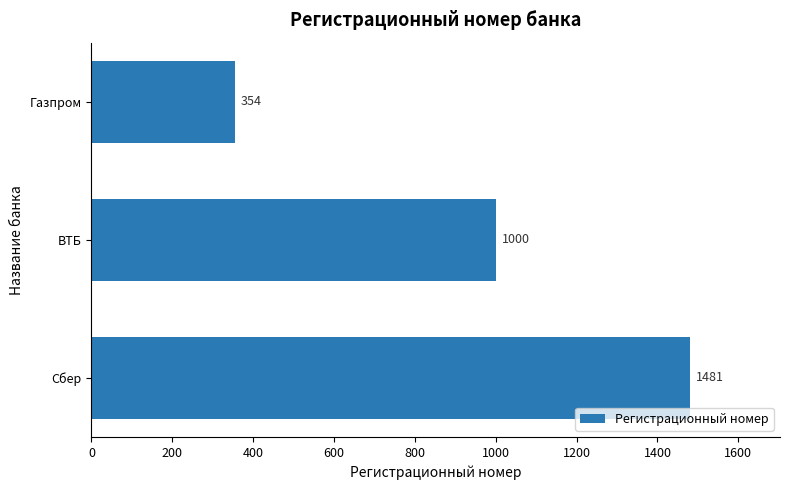

How many values are between 354 and 1481?

3